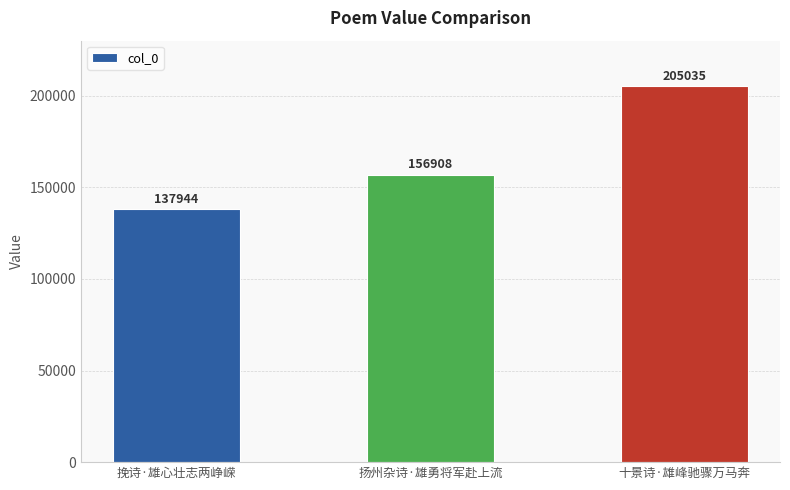

How many bars are there in total?

3